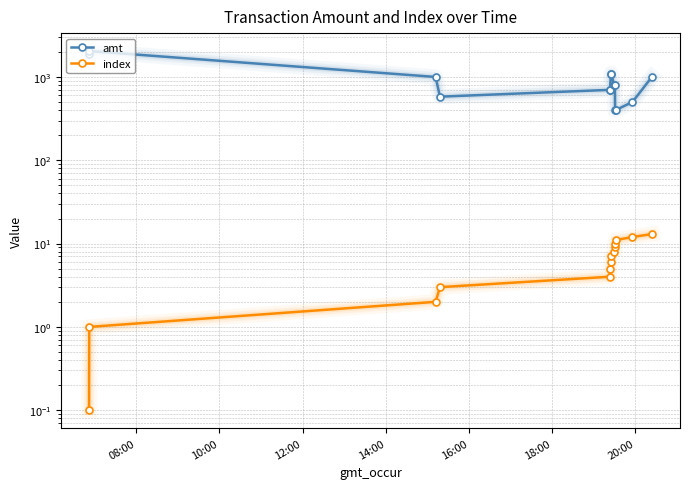

What is the smallest value displayed?

0.1